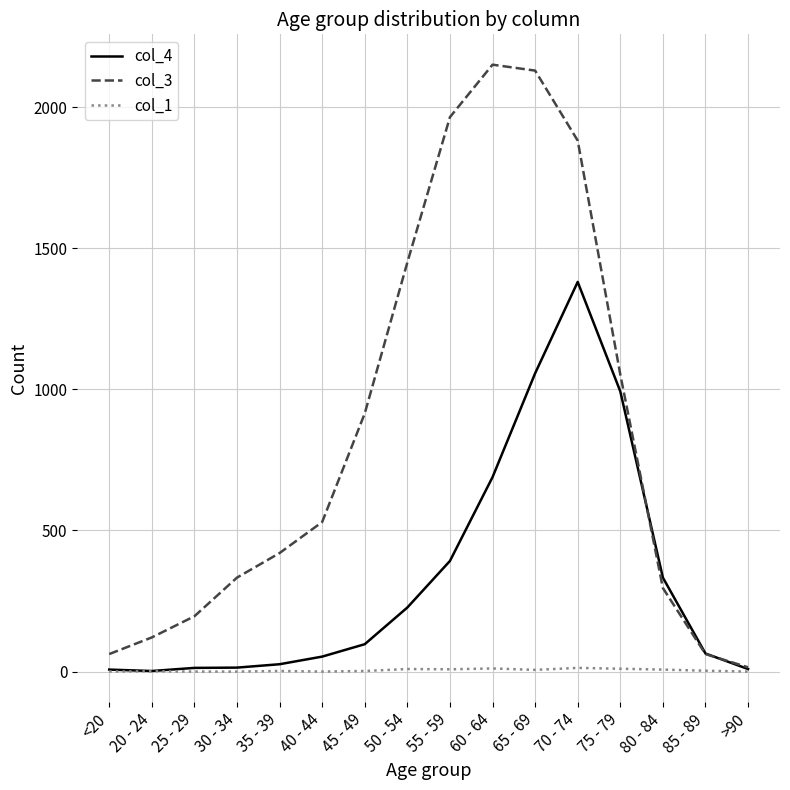

Rank the series at 35 - 39 from lowest to highest value.

col_1, col_4, col_3